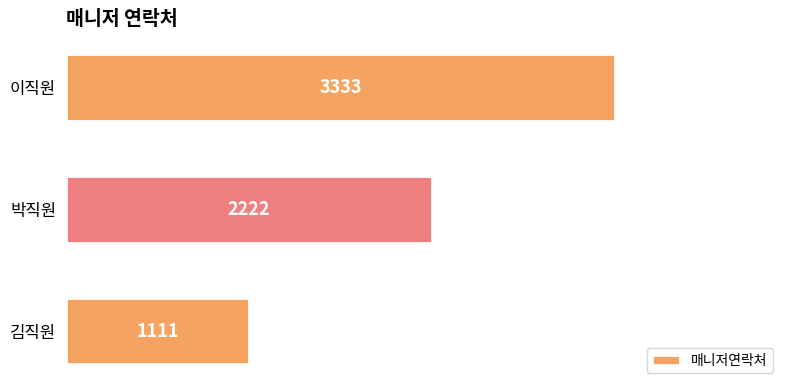

Reading bottom to top, transcribe all the data shown in this chart.

1111	2222	3333